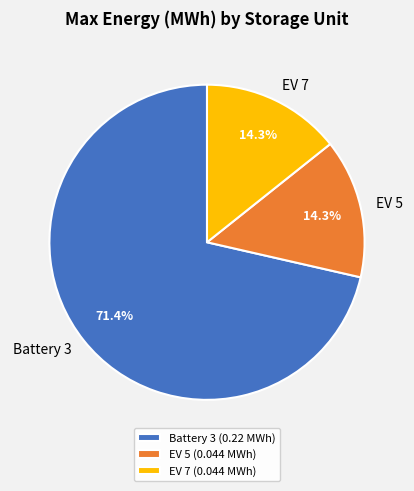

What percentage is the EV 5 slice, to the nearest percent?

14%